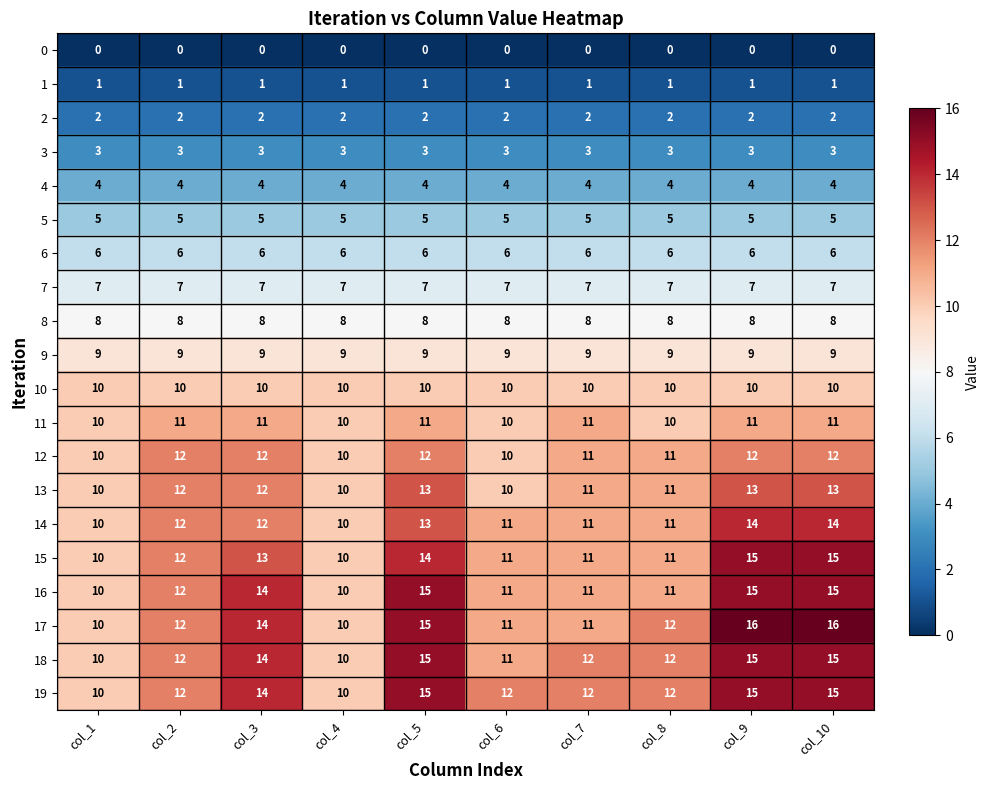

At how many categories does at least one series exceed 7?

10